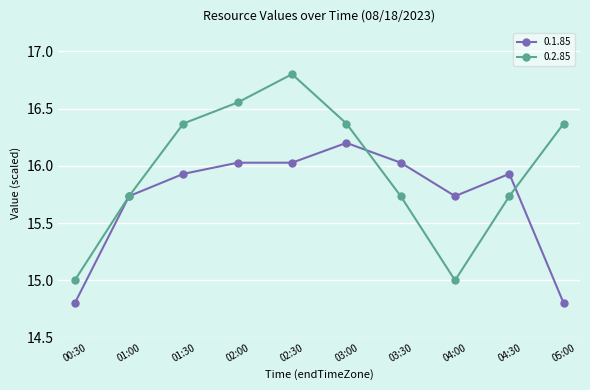

What are all the series names shown in the legend?

0.1.85, 0.2.85